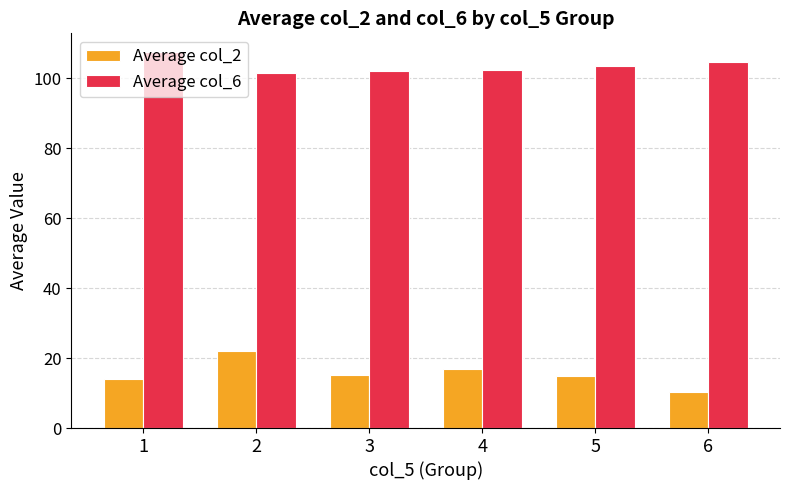

True or false: Average col_2 has a value of 22.0 at 2.

True